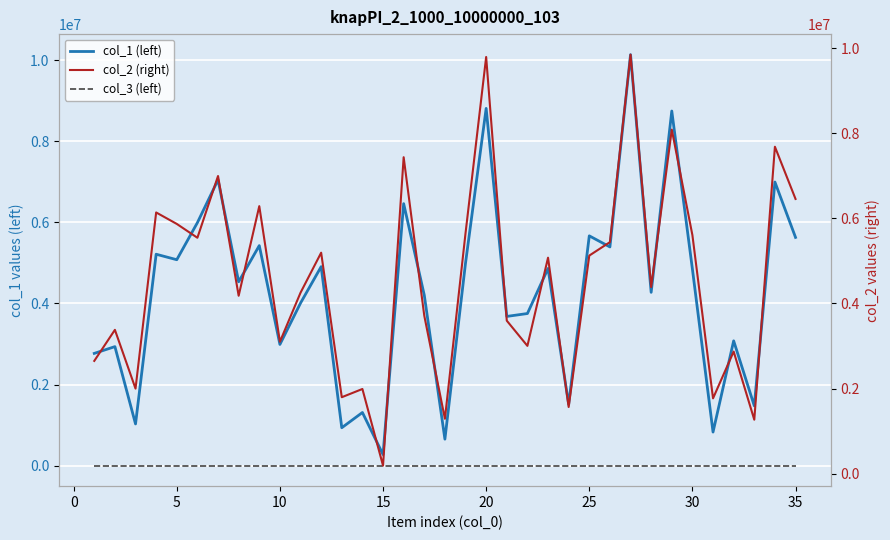

List the series in order of their peak value, highest first.

col_1 (left), col_2 (right), col_3 (left)